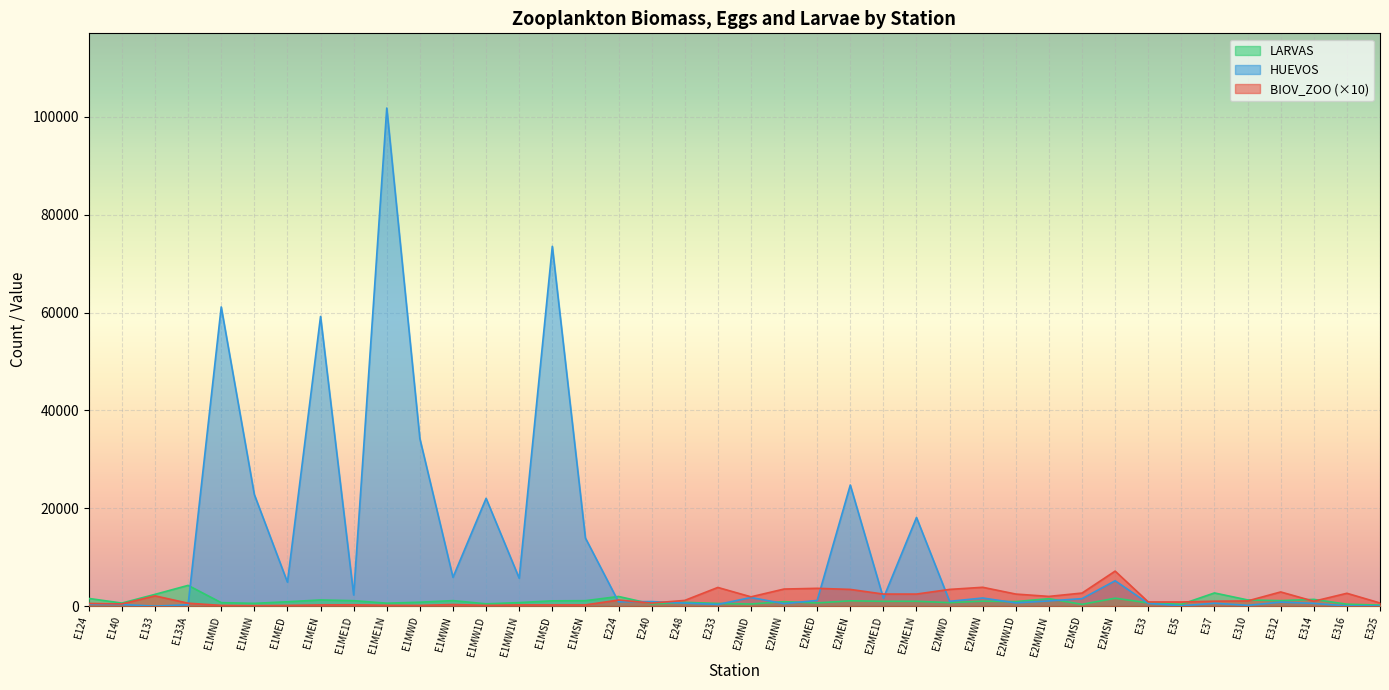

Which label corresponds to the smallest value in the chart?

E133